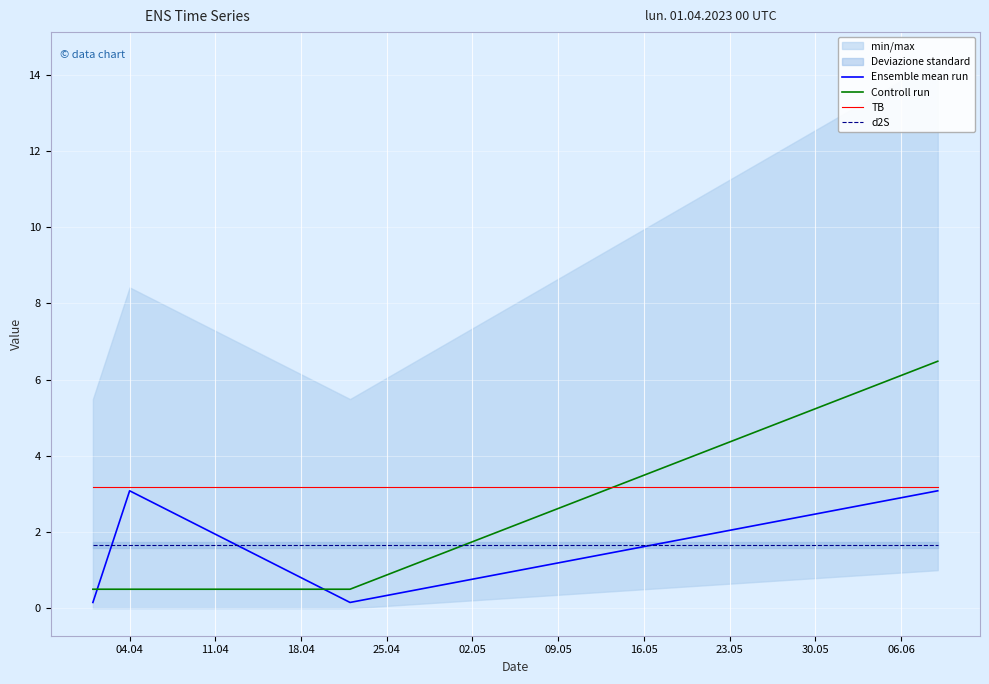

What is the lowest value of the TB series?

3.2